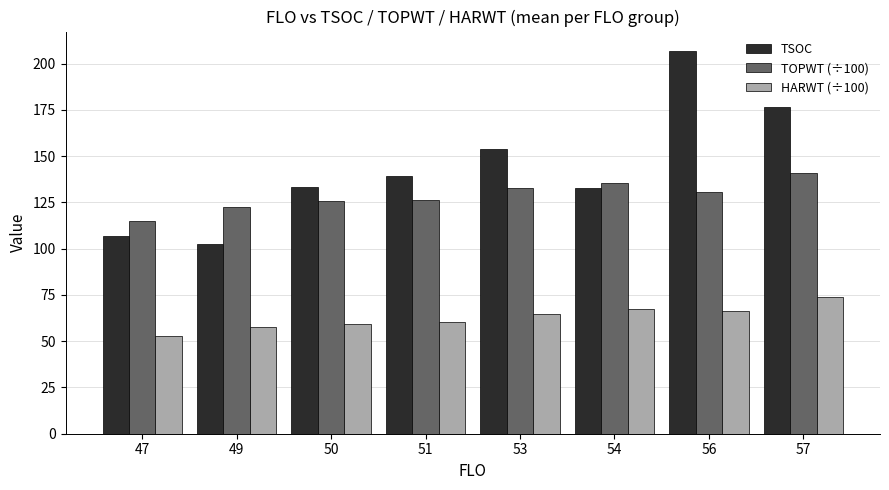

Which series has the widest spread of values?

TSOC